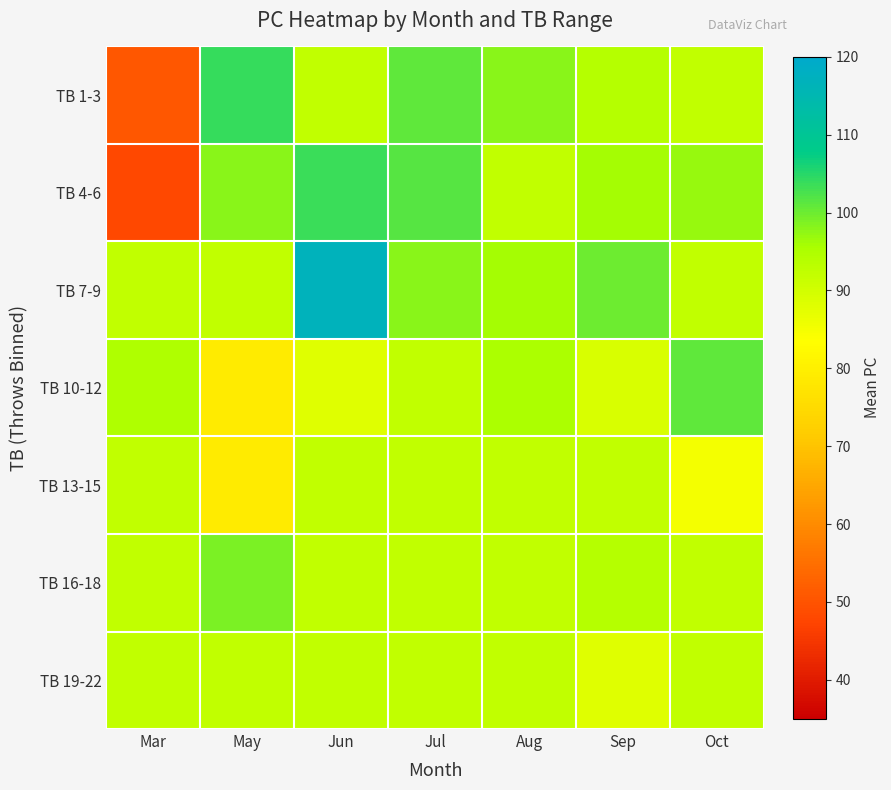

What is the greatest value displayed?

117.0